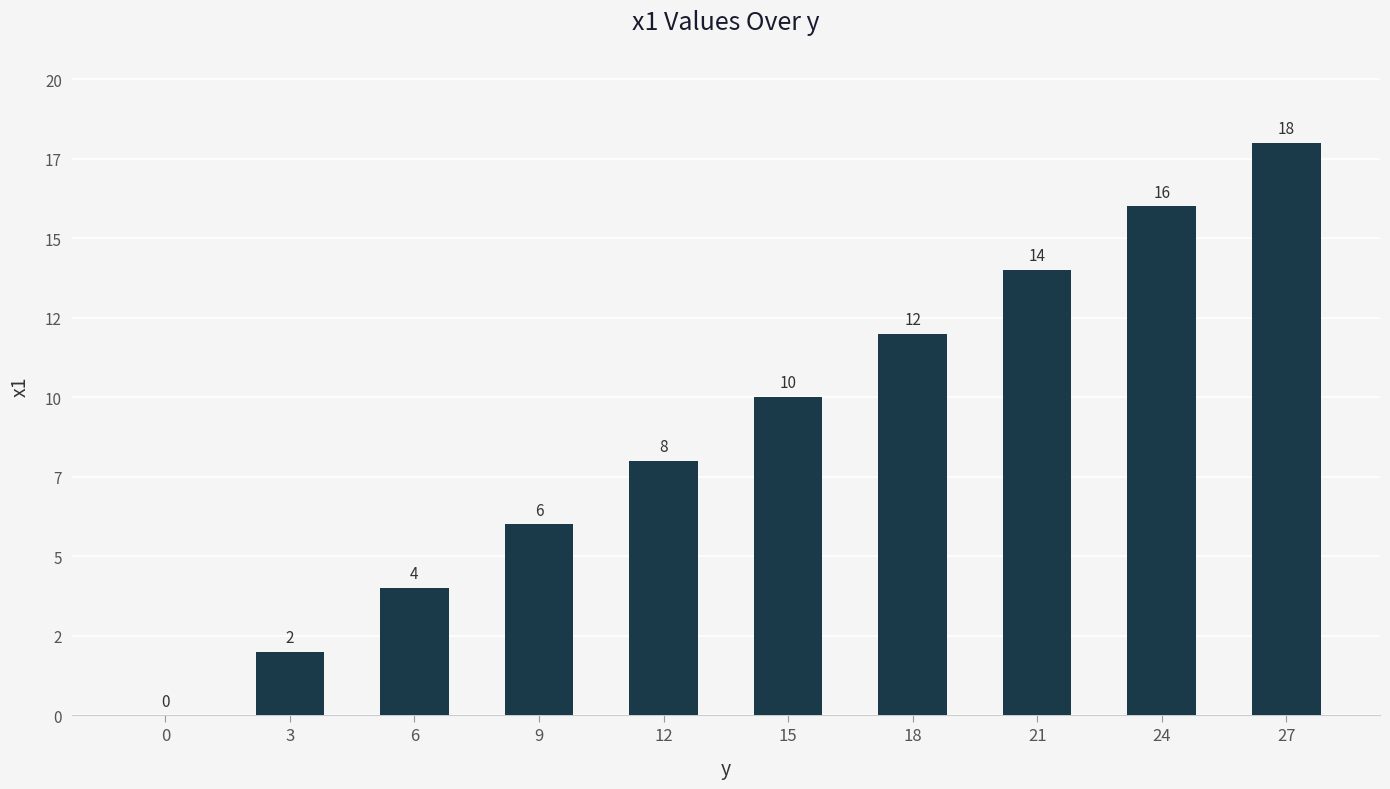

Is it true that the value at 21 is 14?

True